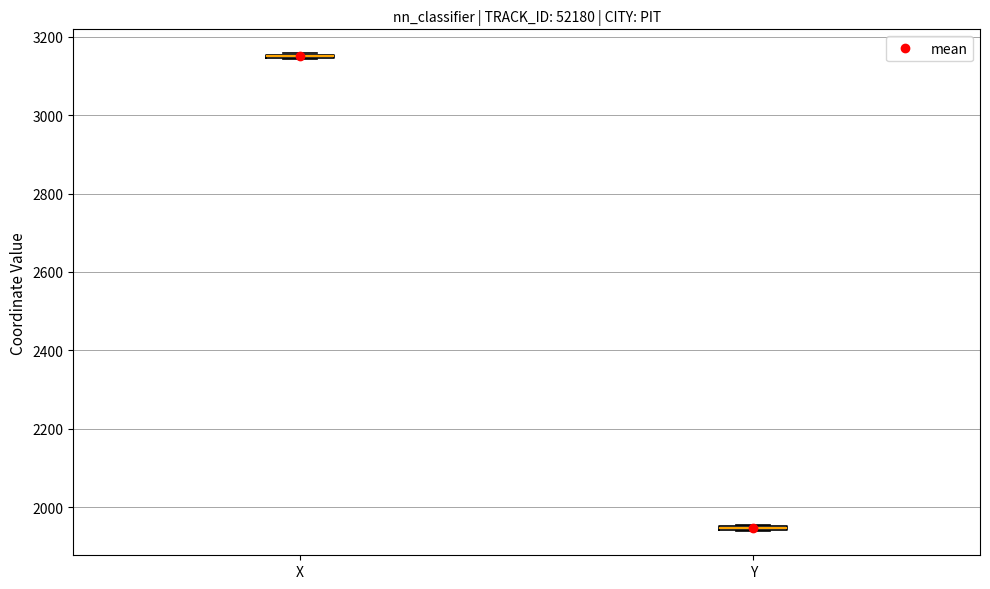

Where is the lower edge of the box for Y on the y-axis? The values are not printed on the chart, so give them approximately, as read against the axis.

1940